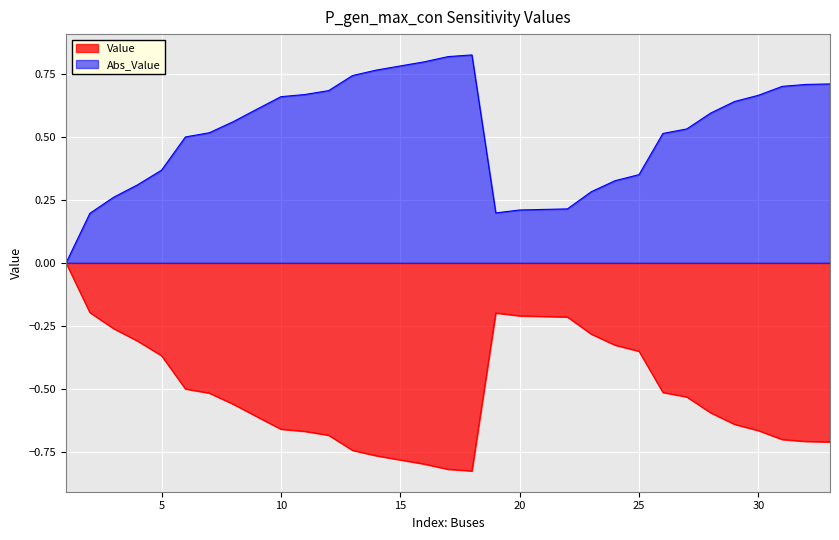

How many points are higher than both their immediate neighbors (excluding endpoints)?

1